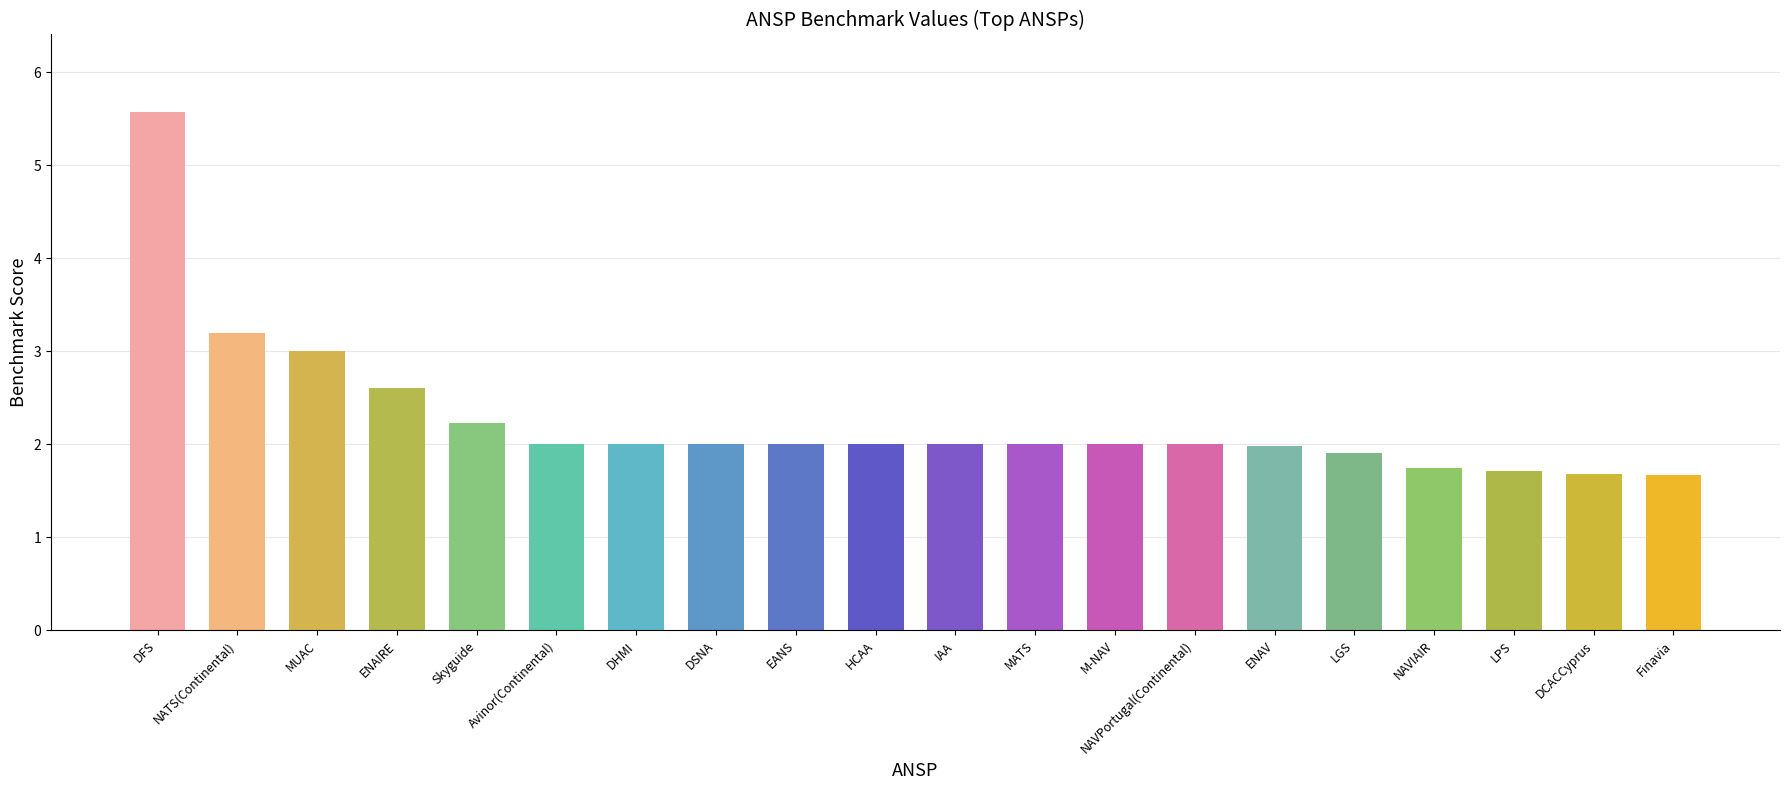

What is the difference between the values at M-NAV and ENAIRE?

0.6